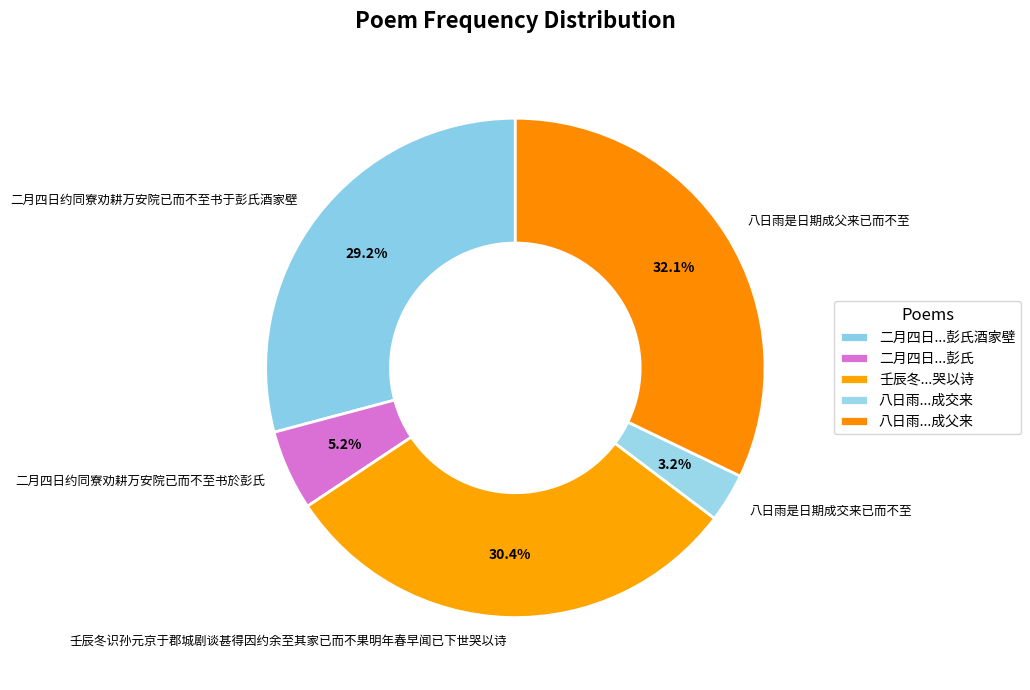

How many segments does this pie chart have?

5